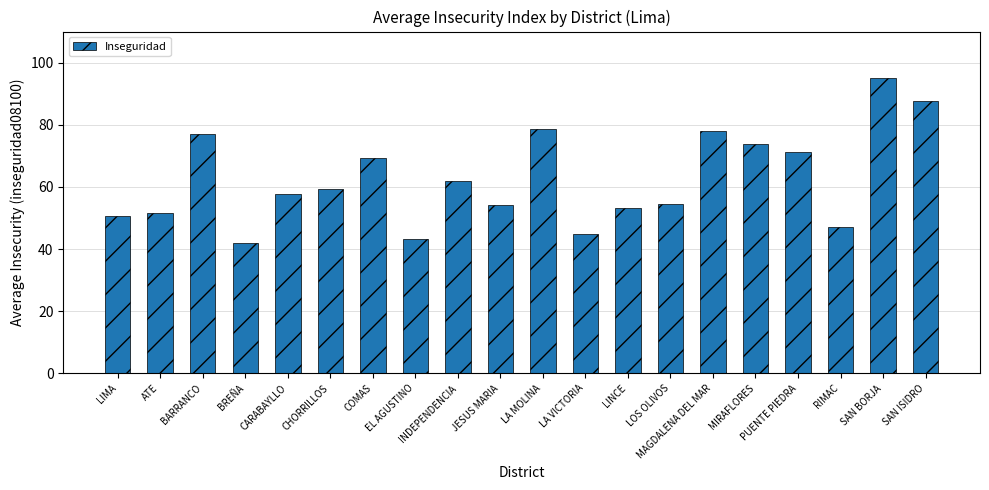

How many bars are there in total?

20